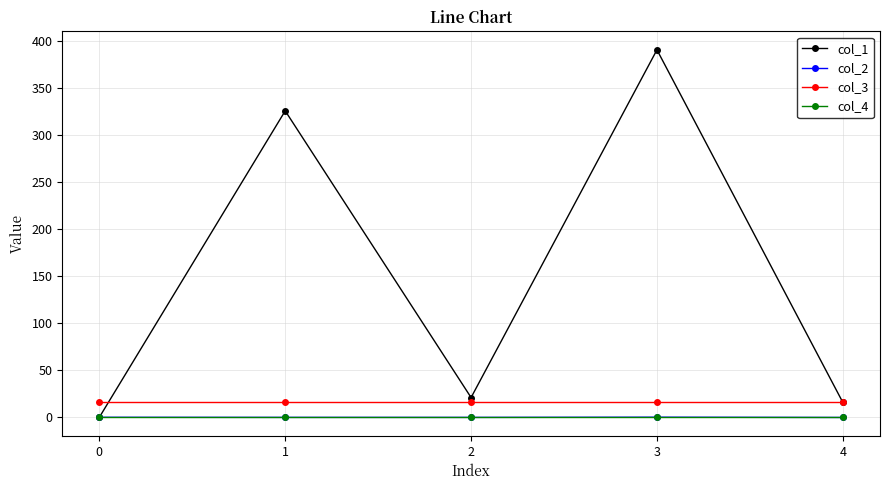

At how many categories does at least one series exceed 53?

2